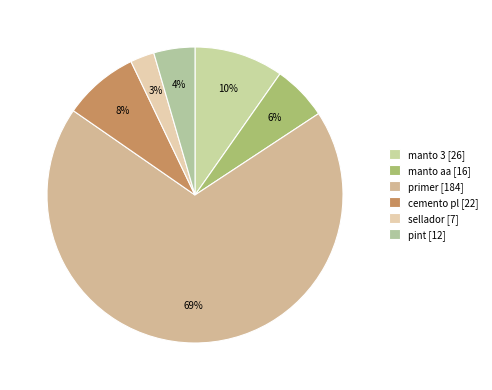

How many slices are in this pie chart?

6